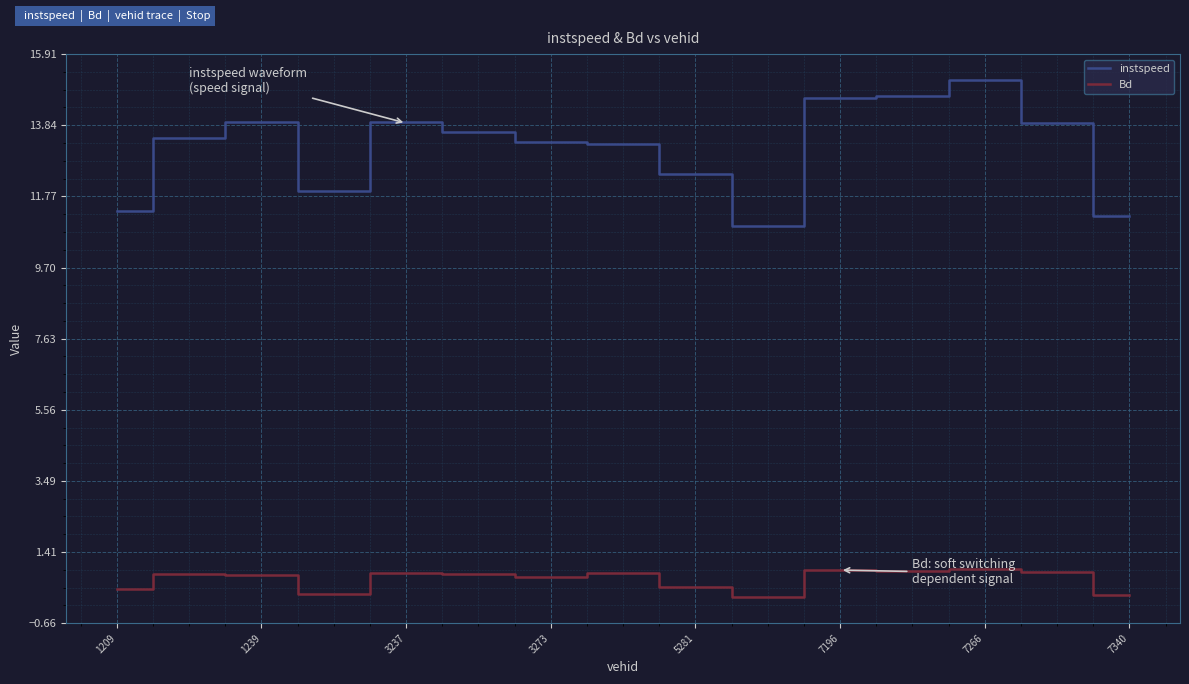

Is this an area chart (filled region under the line)?

No